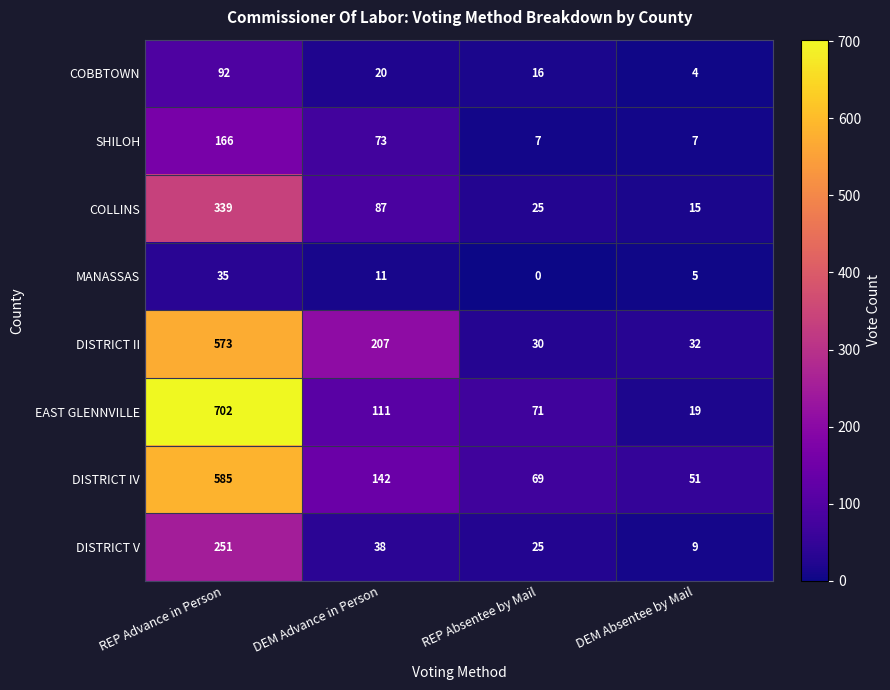

What is the sum of all COBBTOWN values?

132